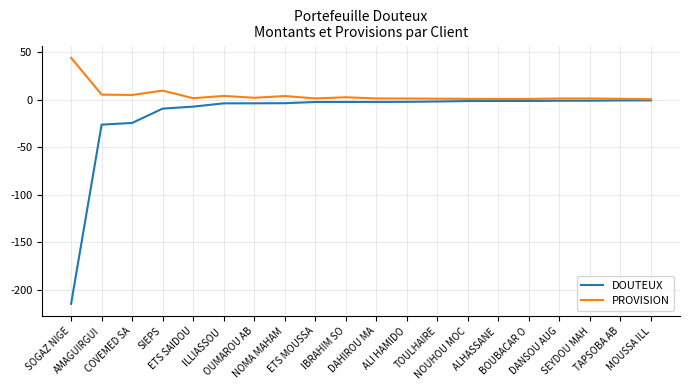

Rank the series by their average value, from lowest to highest.

DOUTEUX, PROVISION